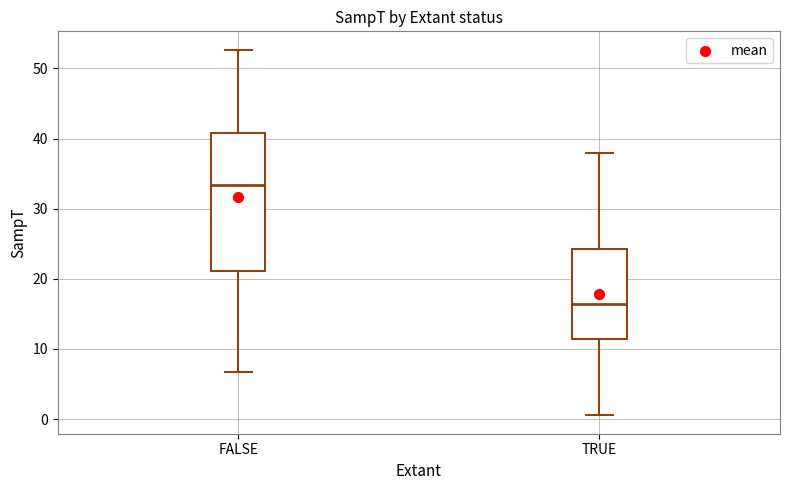

Reading left to right, transcribe this box plot: for each box, give where its median line is, the range the box spans, and where its two whiskers end, as read against the y-axis. The values are not printed on the chart, so give them approximately, as read against the axis.

FALSE: median 33, box 21 to 41, whiskers 7 to 53
TRUE: median 16, box 11 to 24, whiskers 1 to 38